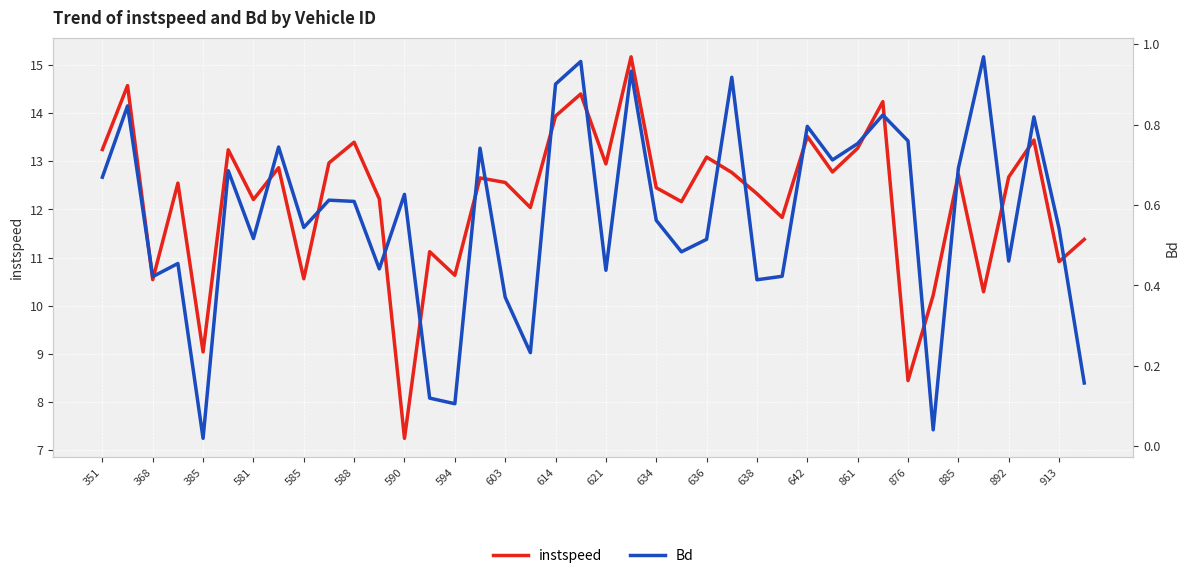

At which label does instspeed reach its minimum?

590